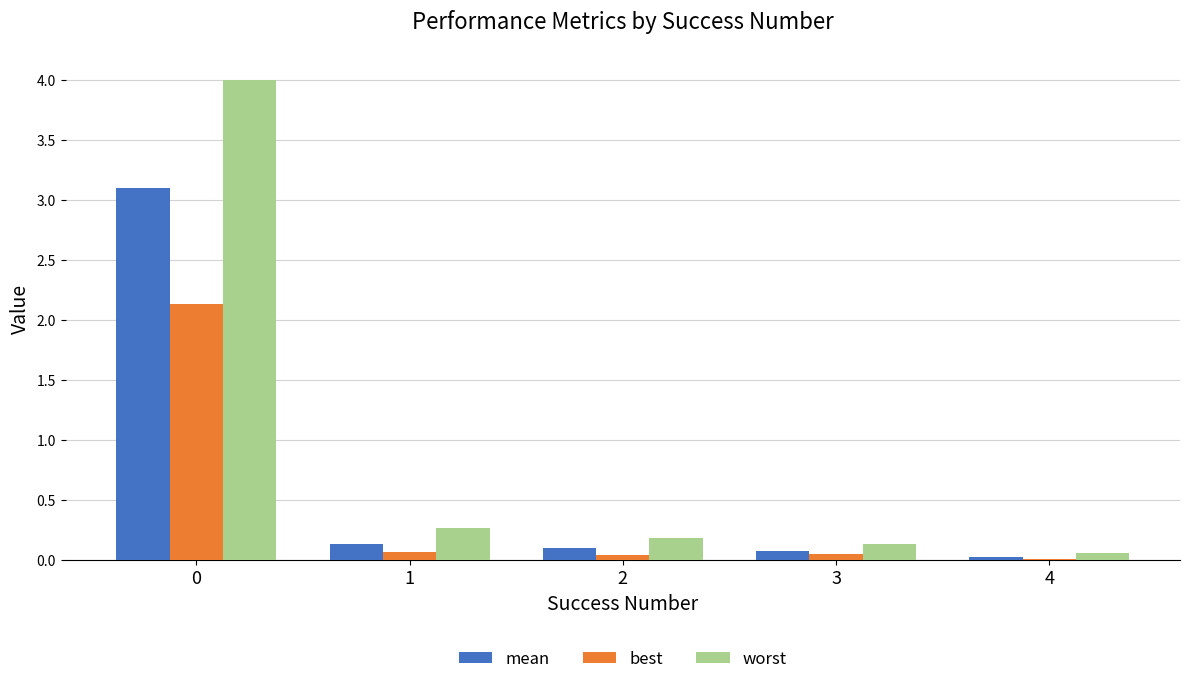

What is the total value across all series at 2?

0.3